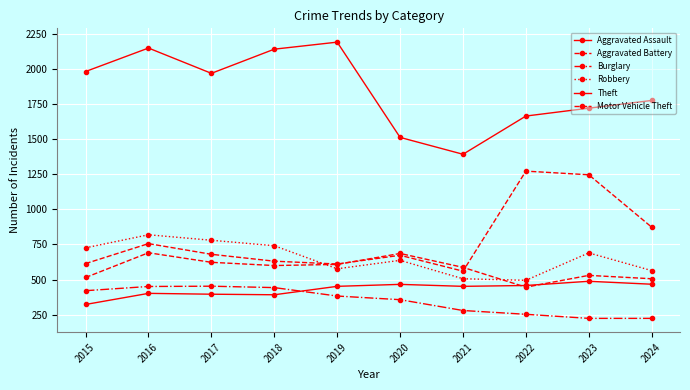

What is the difference between the Aggravated Assault values at 2018 and 2021?

60